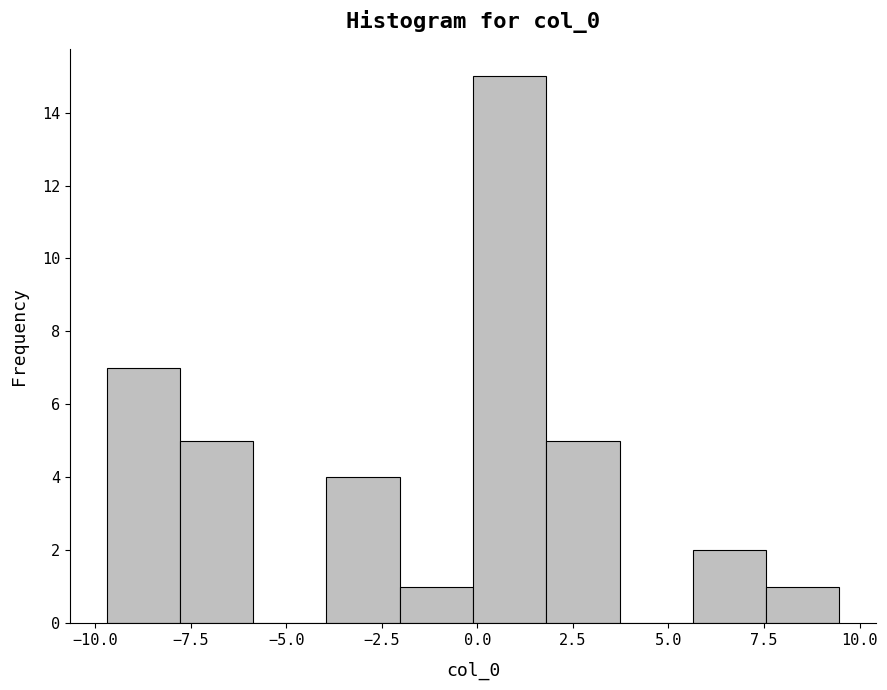

Read against the x-axis, roughly where is the centre of the tallest bar?

1.0